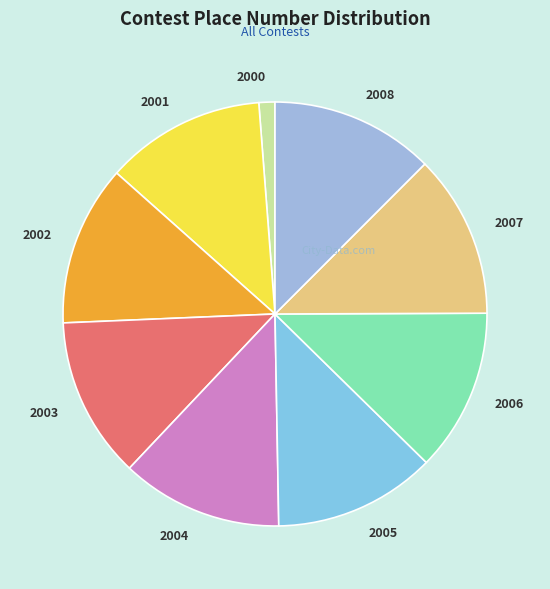

Is the sum of 2006 and 2000 greater than half?

No